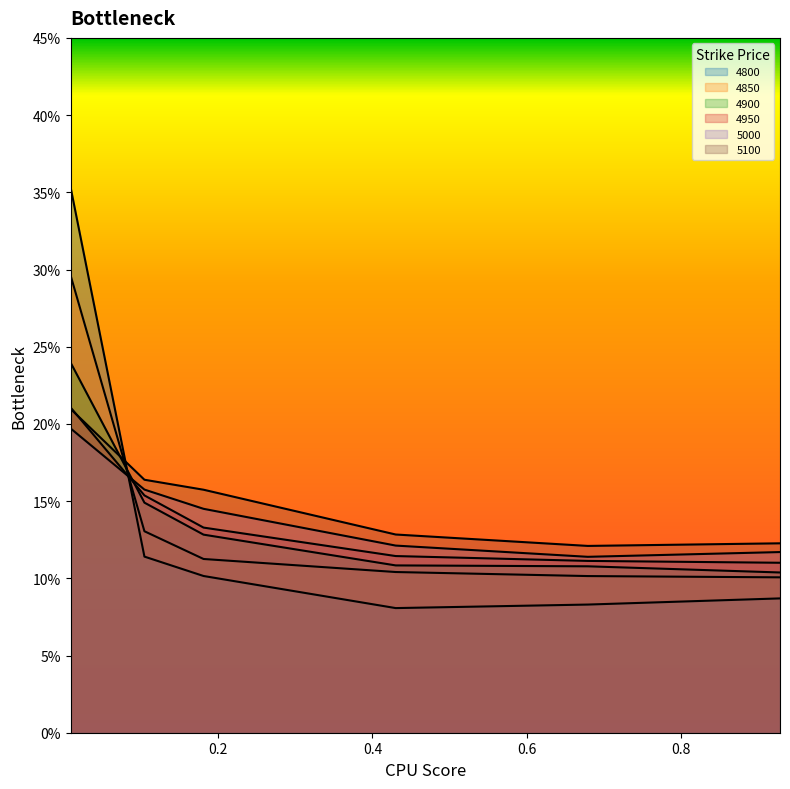

Rank the series at 0.6794520547945205 from lowest to highest value.

4800, 4850, 4900, 4950, 5000, 5100